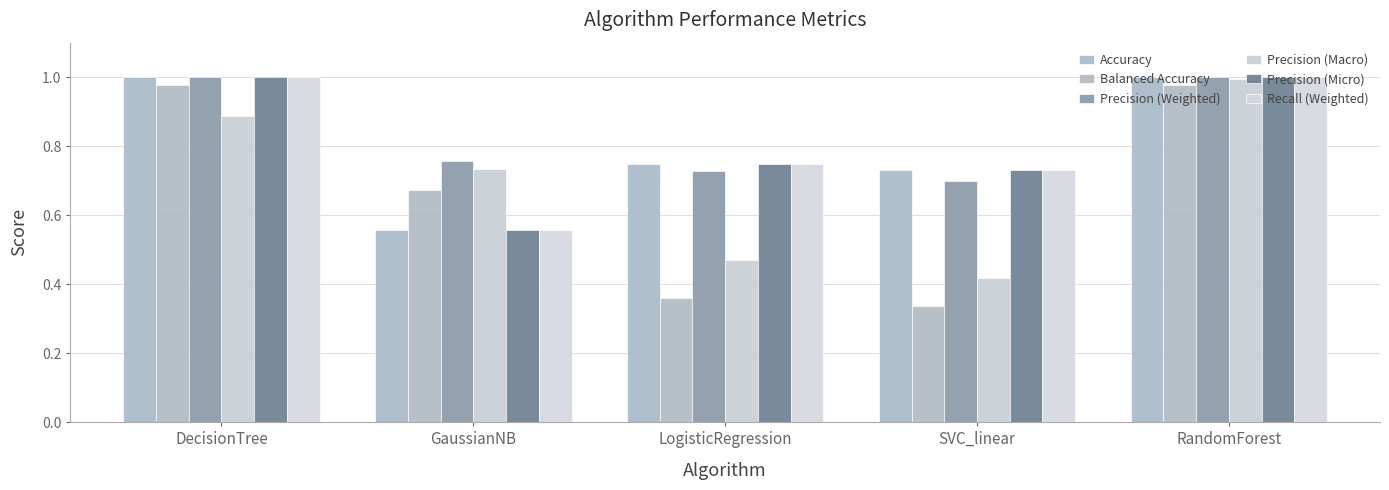

At which category is the sum across all series the highest?

RandomForest